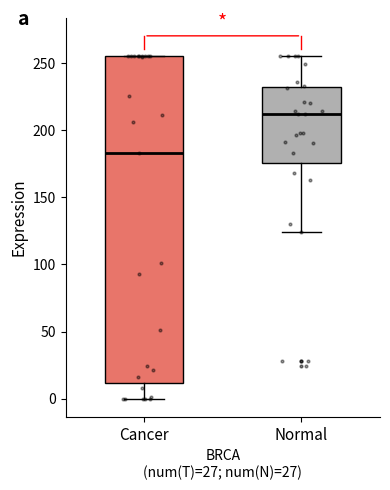

Reading left to right, read every box against the y-axis: the position of its median line, the range the box covers, and the ends of its whiskers. The values are not printed on the chart, so give them approximately, as read against the axis.

Cancer: median 185, box 10 to 255, whiskers 0 to 255
Normal: median 210, box 175 to 230, whiskers 125 to 255